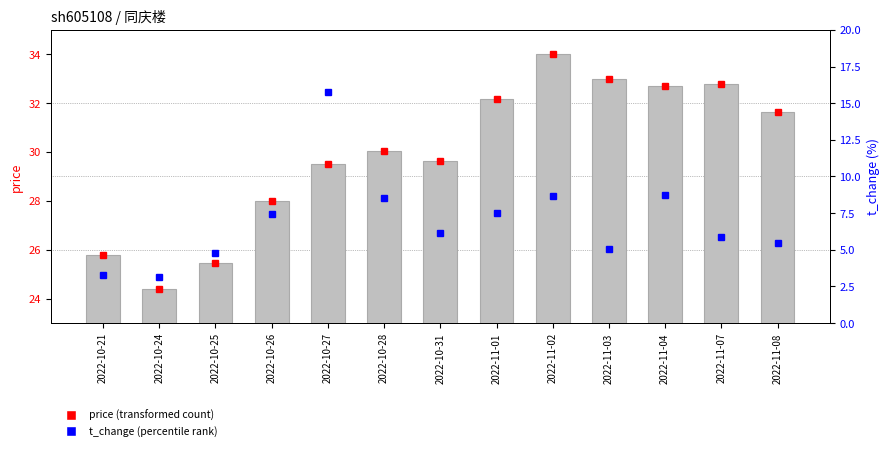

List the series in order of their peak value, highest first.

price, t_change